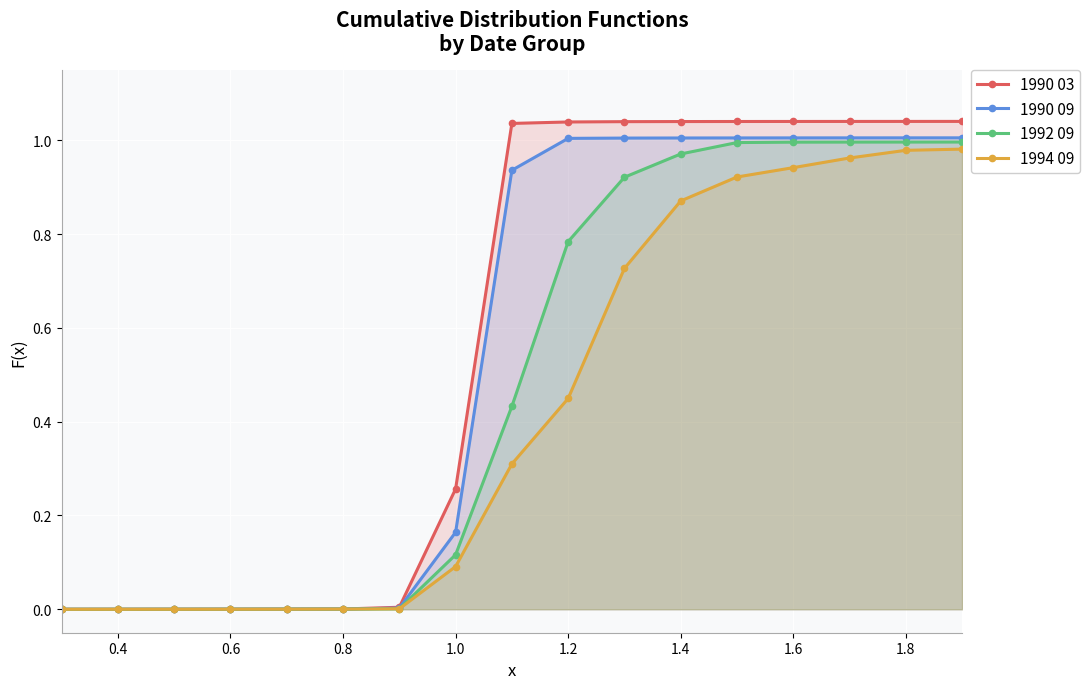

Which series has the largest total across all categories?

1990 03